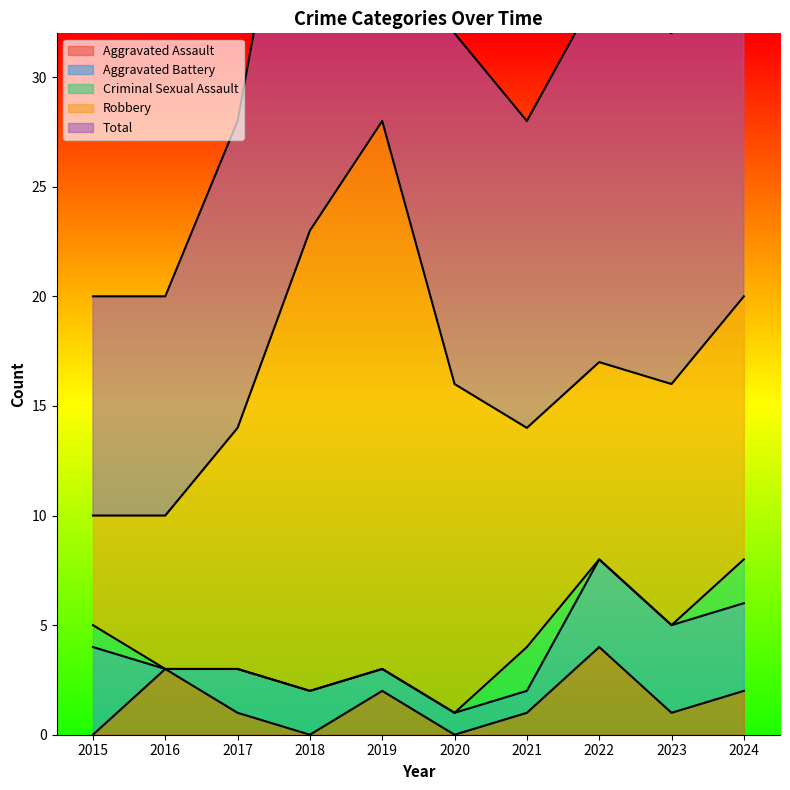

What are all the series names shown in the legend?

Aggravated Assault, Aggravated Battery, Criminal Sexual Assault, Robbery, Total